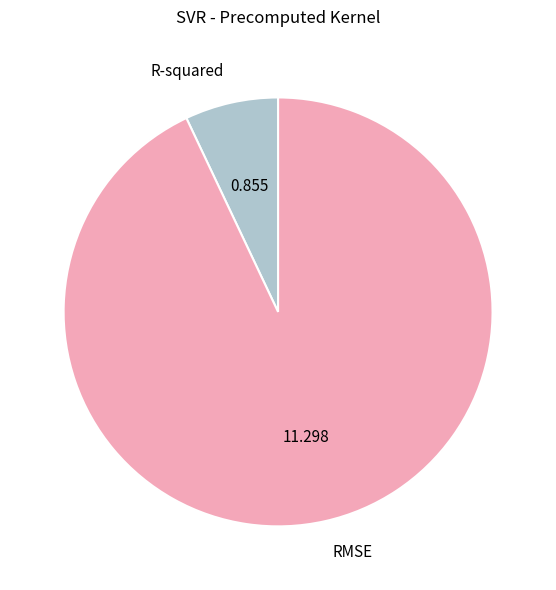

Do RMSE and R-squared together represent more than half of the pie?

Yes